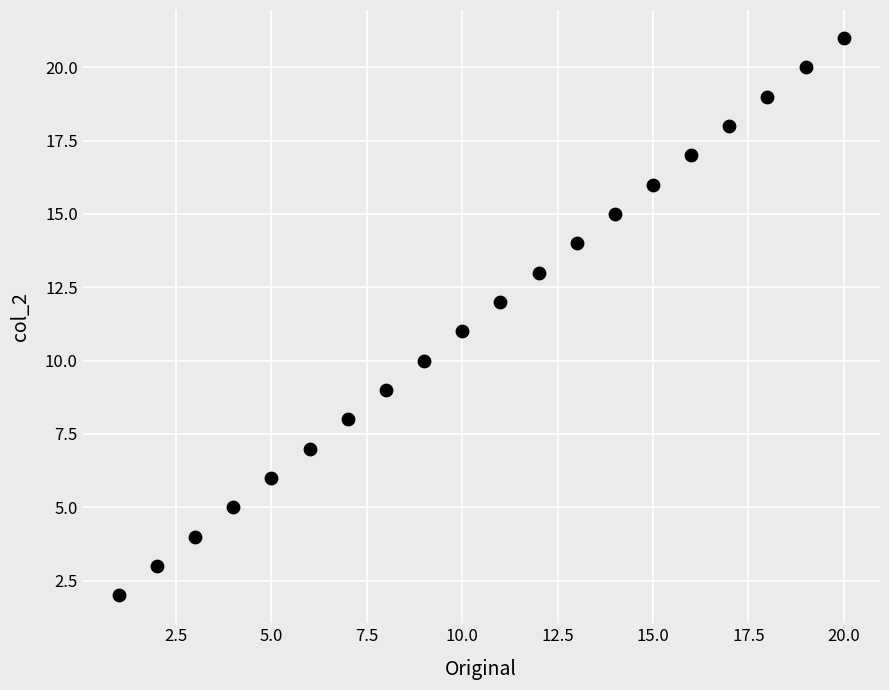

What is the range of X values (max minus min)?

19